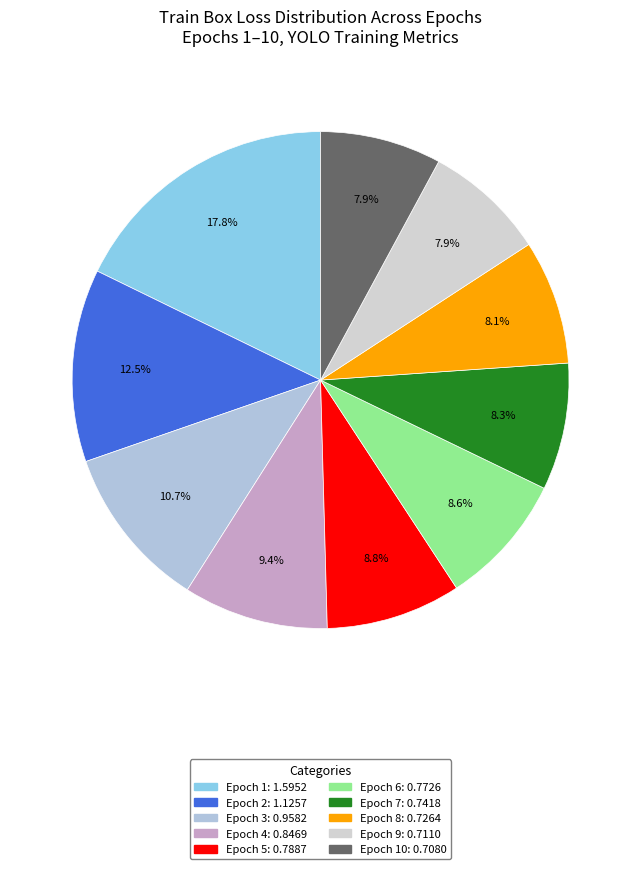

How many segments does this pie chart have?

10